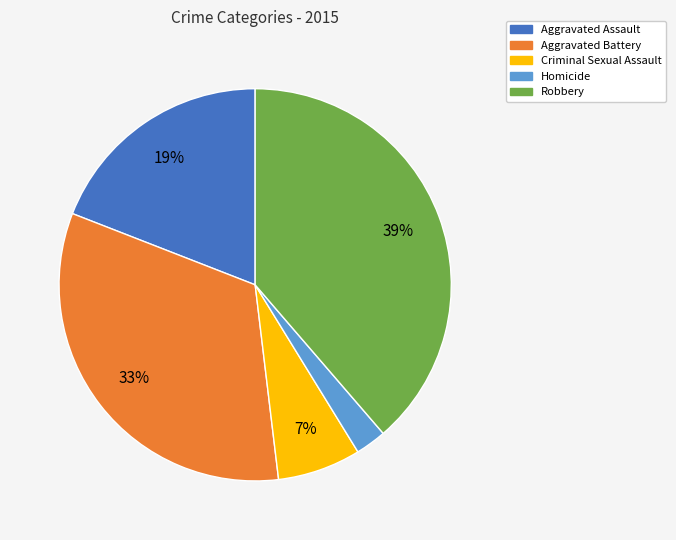

True or false: Homicide accounts for 3% of the total.

True